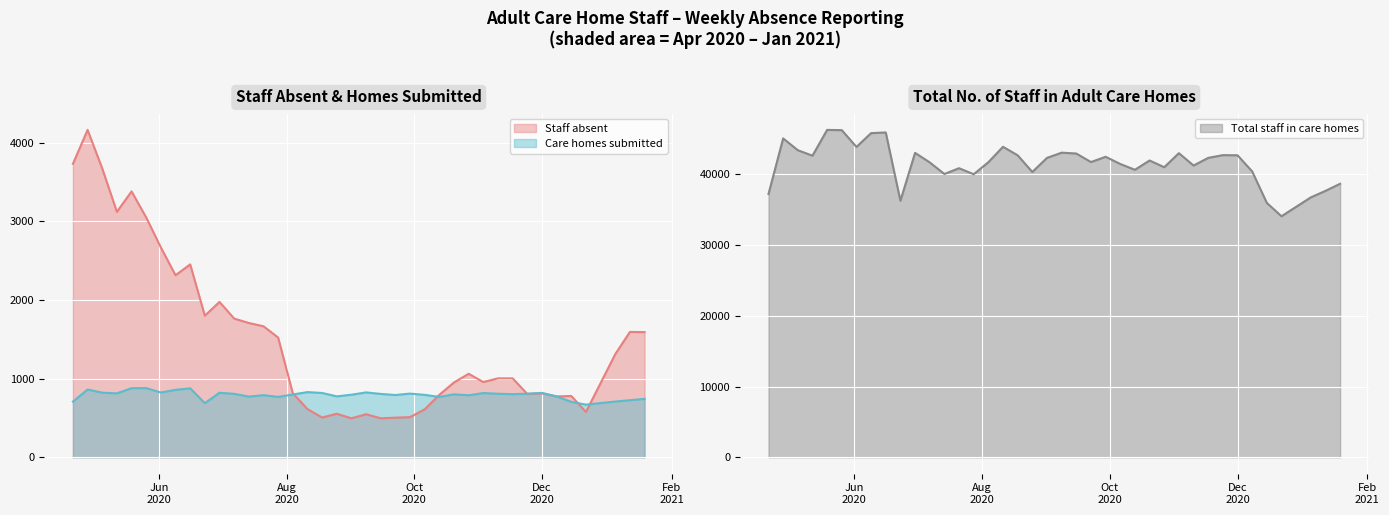

At which category does Total staff reach its first local valley?

2020-05-12